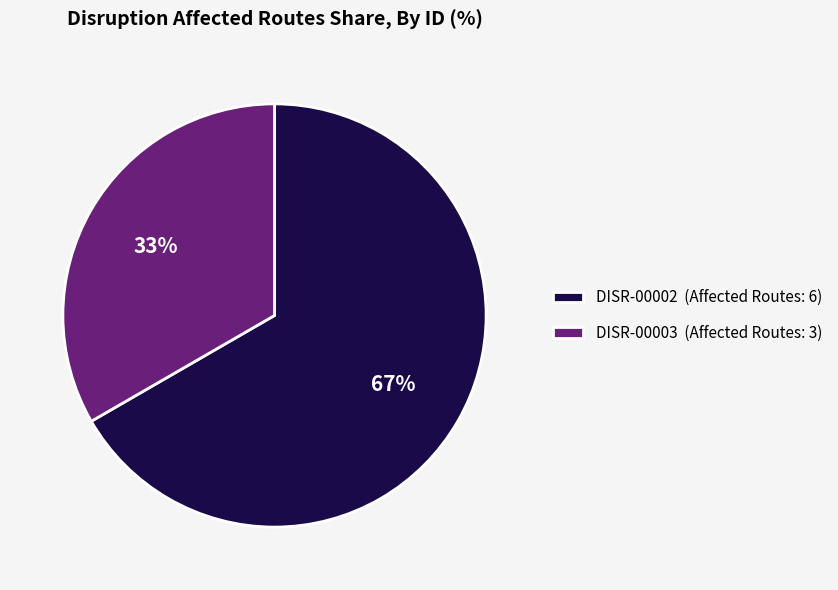

Which has a higher value, DISR-00002 or DISR-00003?

DISR-00002